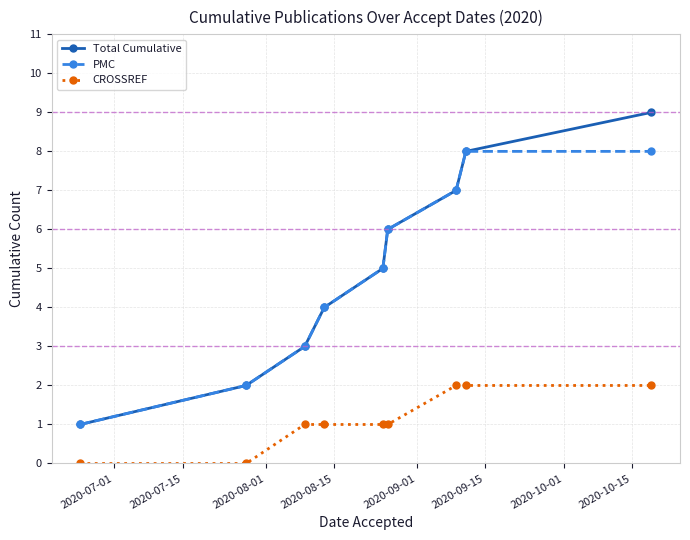

True or false: CROSSREF and PMC cross at least once.

False